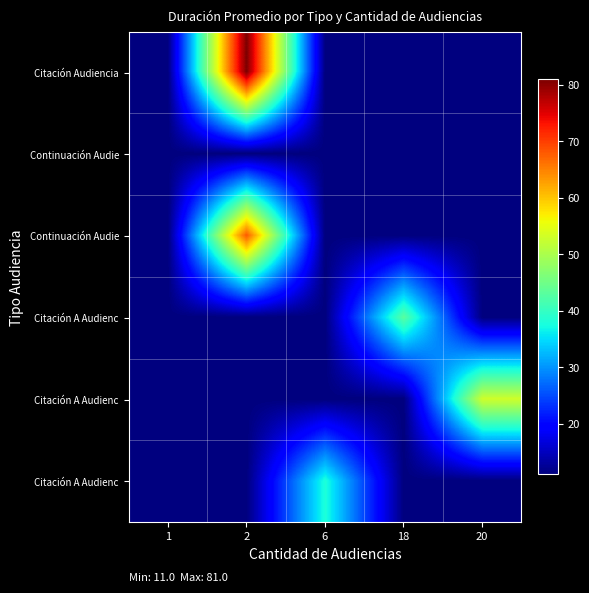

At how many categories does at least one series exceed 73?

1